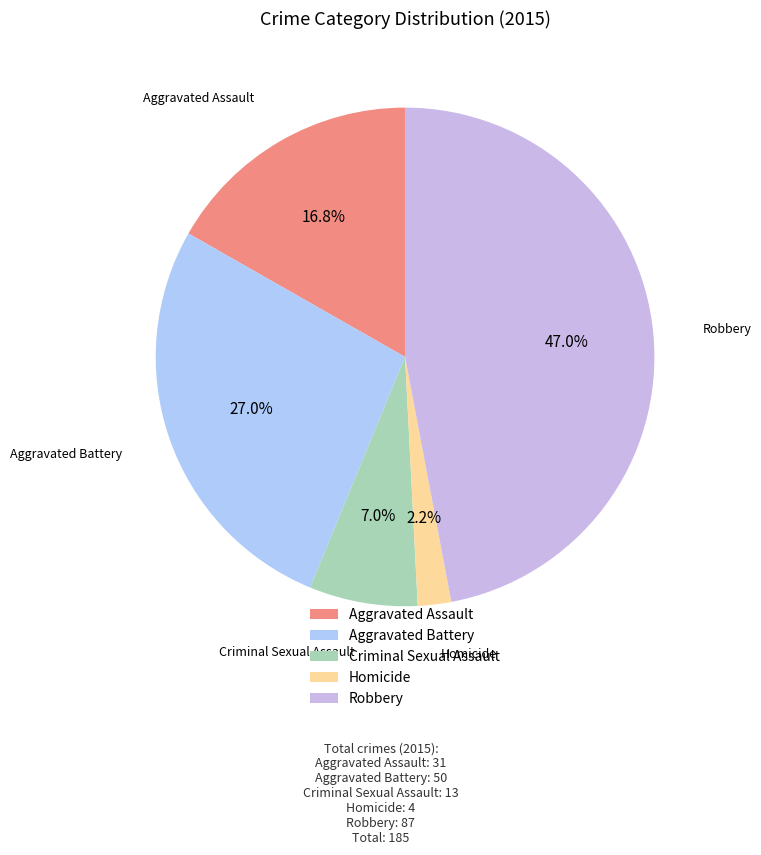

Combined, what portion of the pie is Criminal Sexual Assault and Homicide?

9.2%